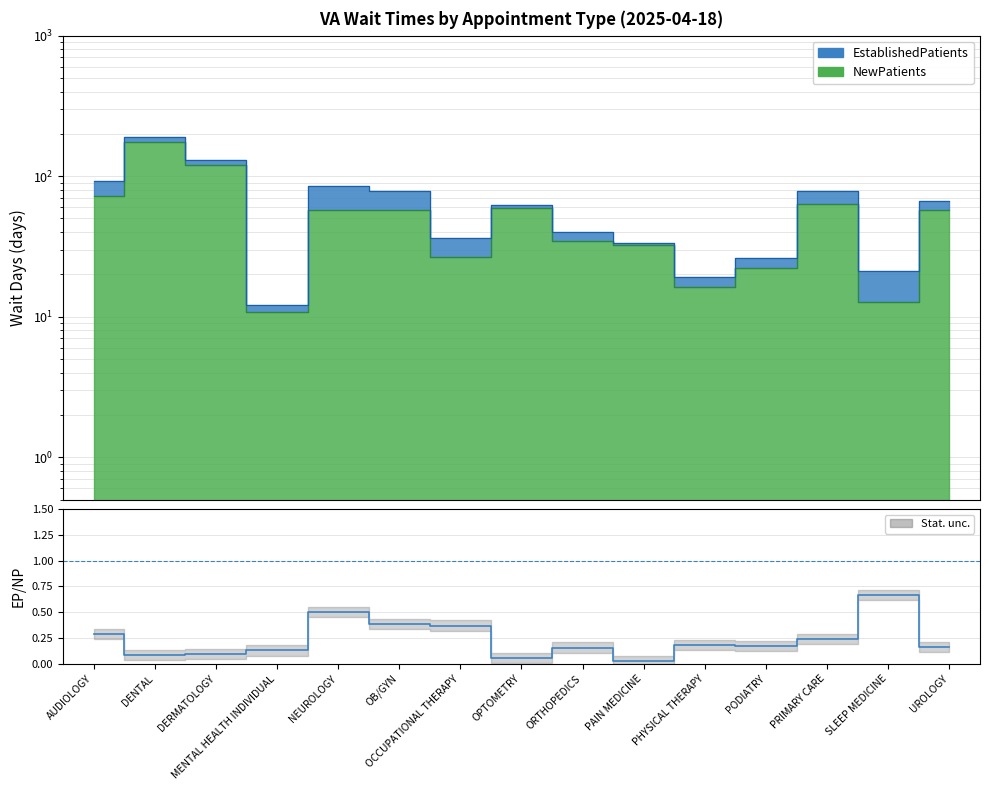

True or false: the data shows 0.2 at ORTHOPEDICS.

True